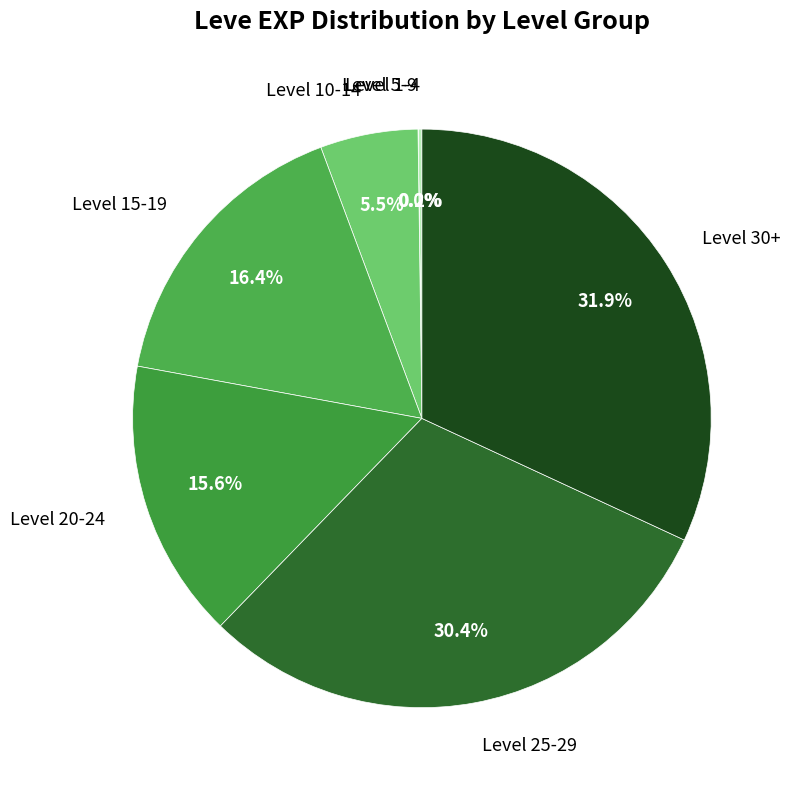

What is the largest slice in the pie chart?

Level 30+